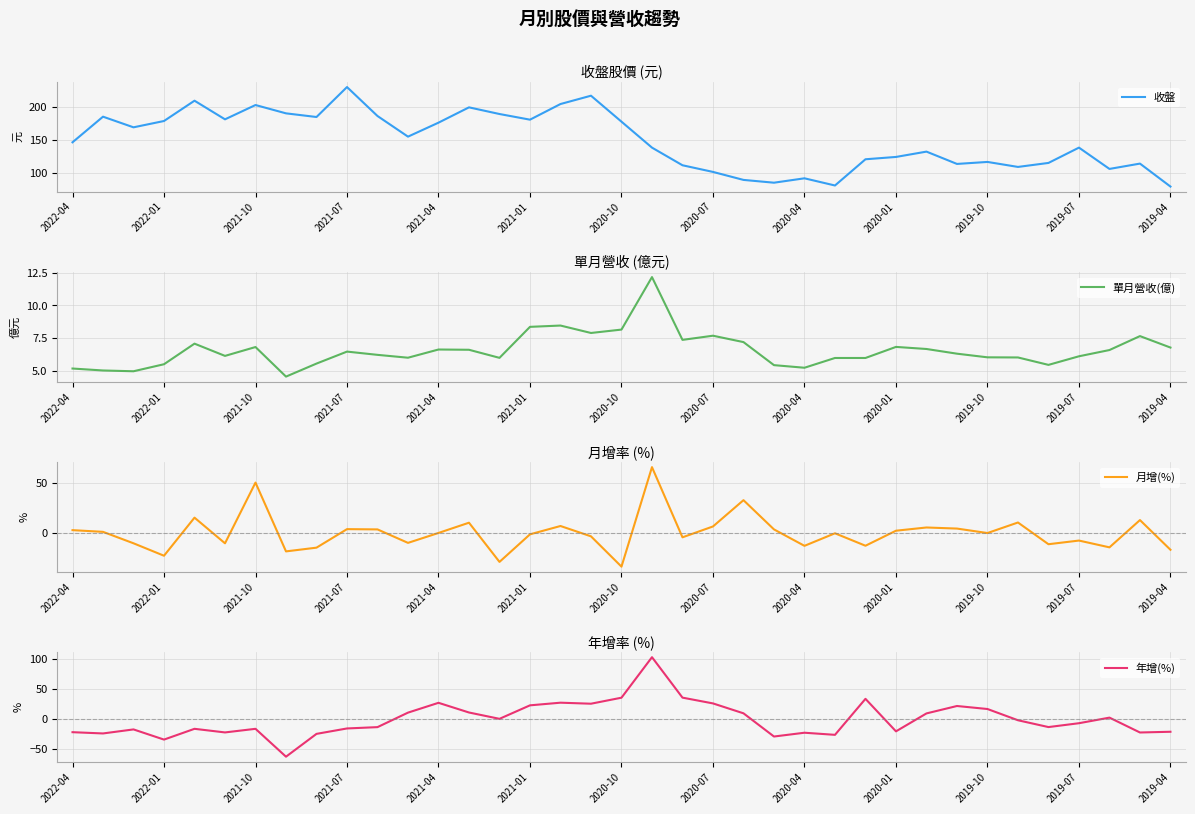

Is it true that 收盤 equals 176.0 at 2021-04?

True